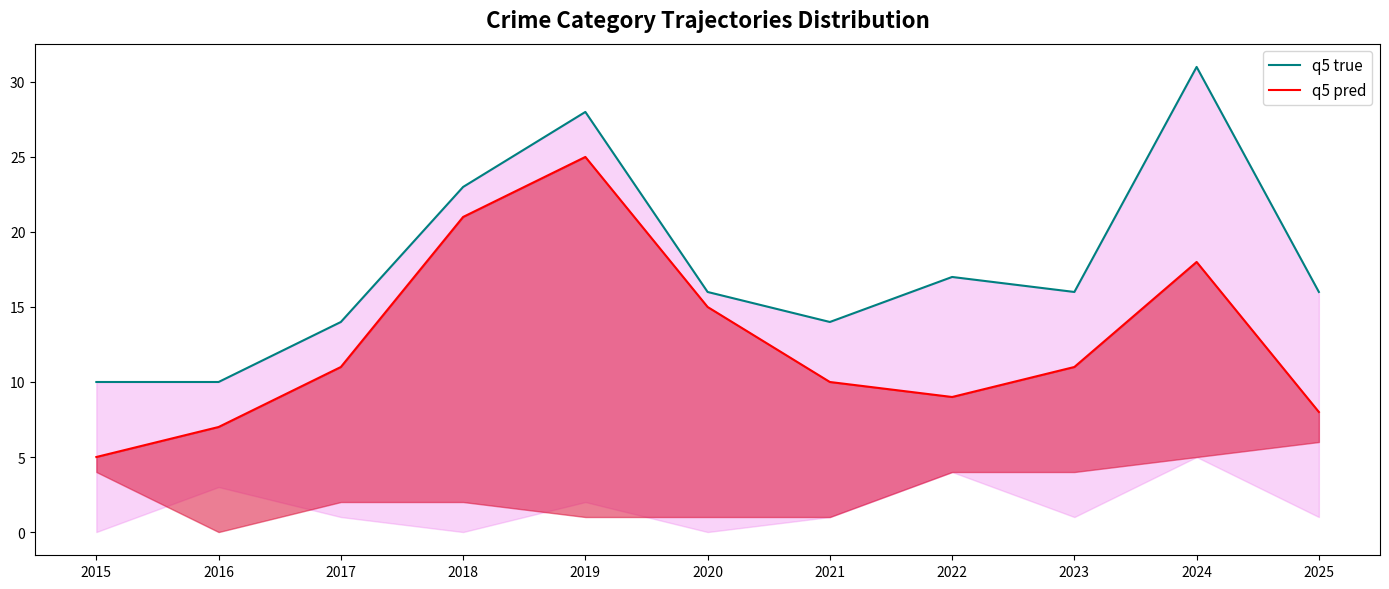

How many data points in q5 true are above 16?

4